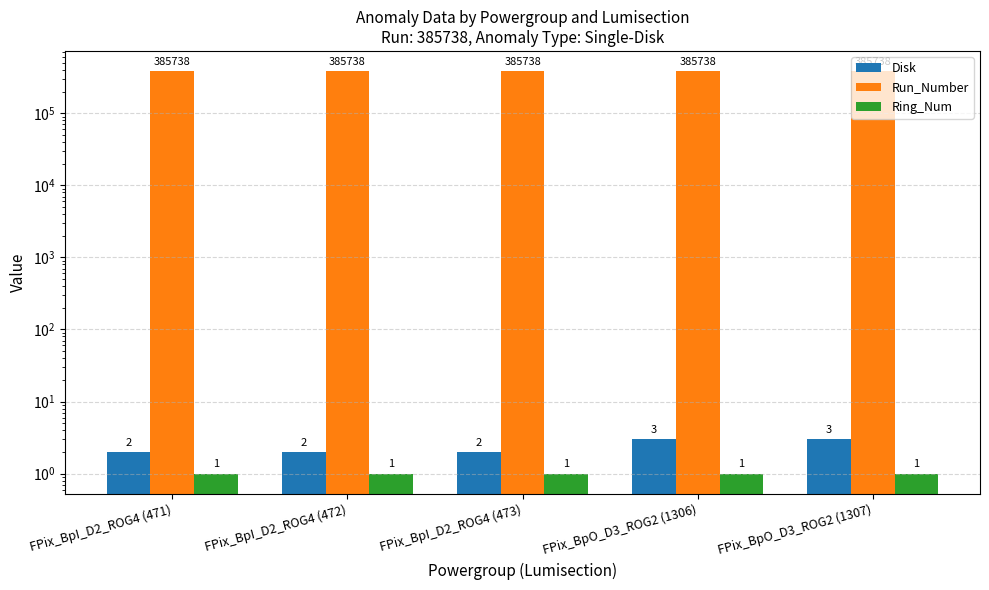

Which series has the largest range (max minus min)?

Disk